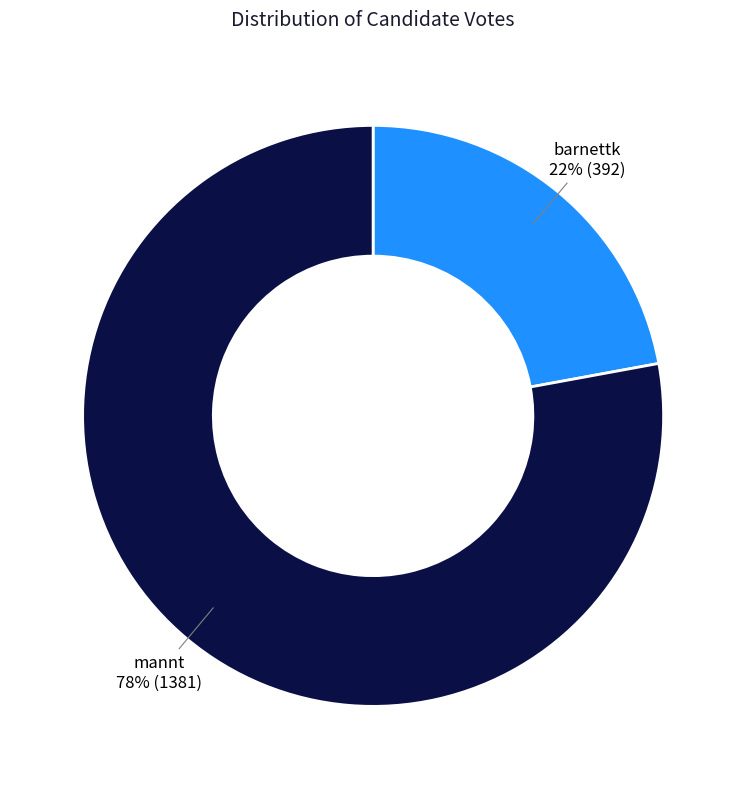

What is the majority slice?

mannt